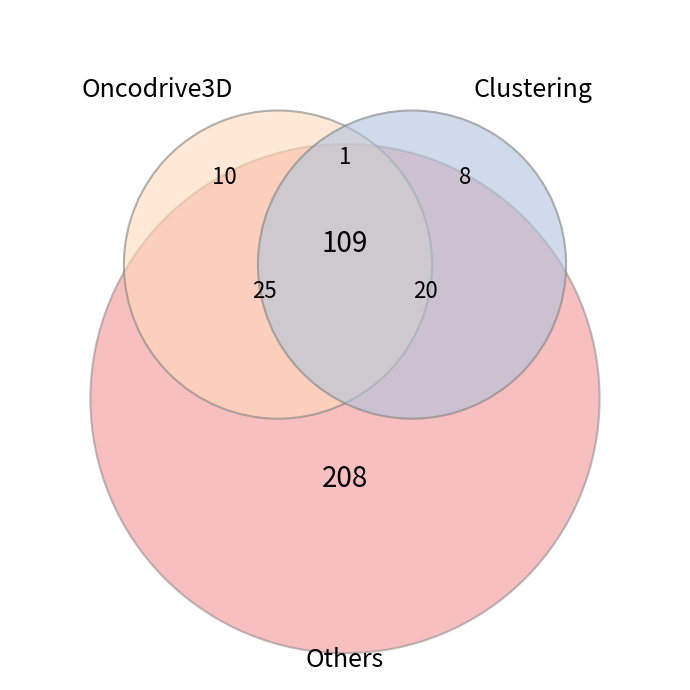

Do 18 and 15 together represent more than half of the pie?

No